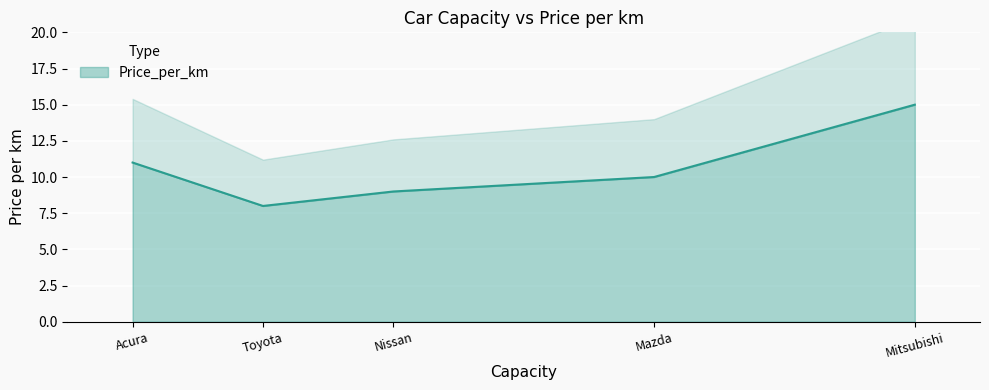

What value does the Price_per_km series have at Nissan?

9